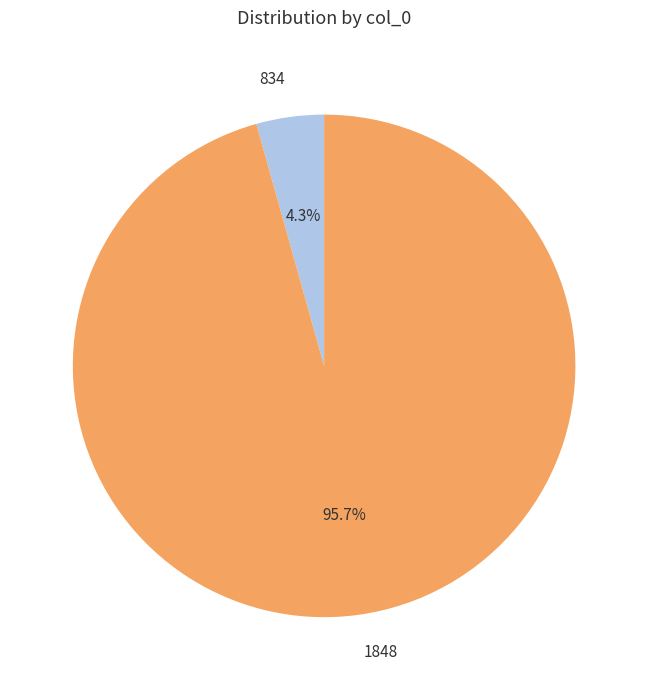

How many slices are in this pie chart?

2